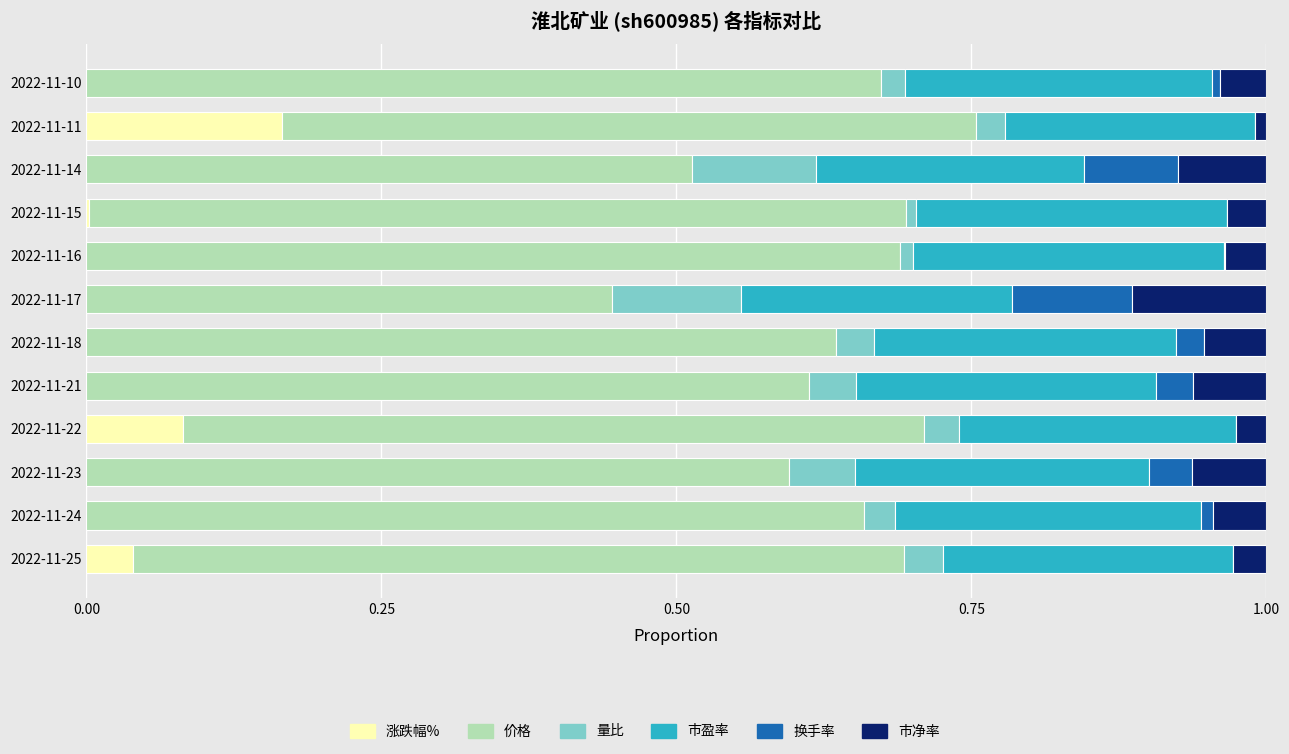

How many series are shown in this chart?

6